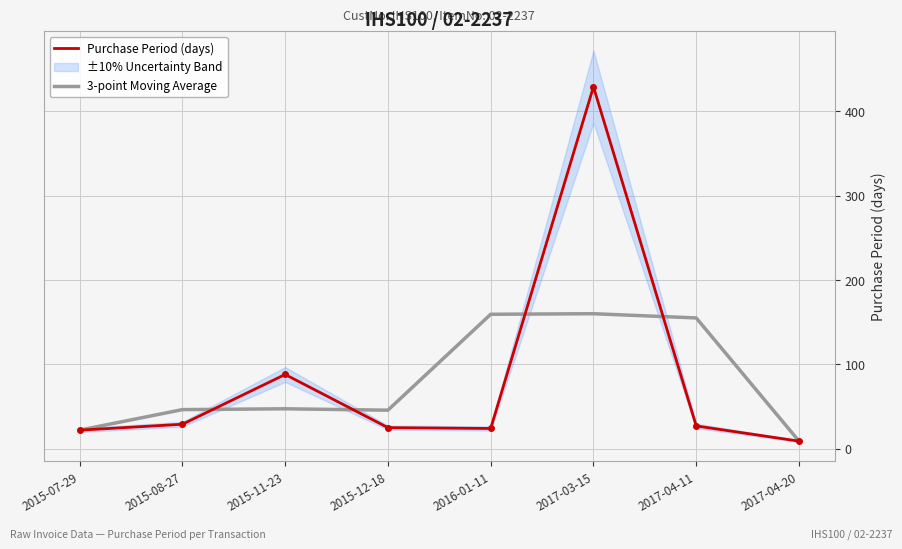

True or false: 3-point Moving Average has a value of 108.6 at 2017-03-15.

False